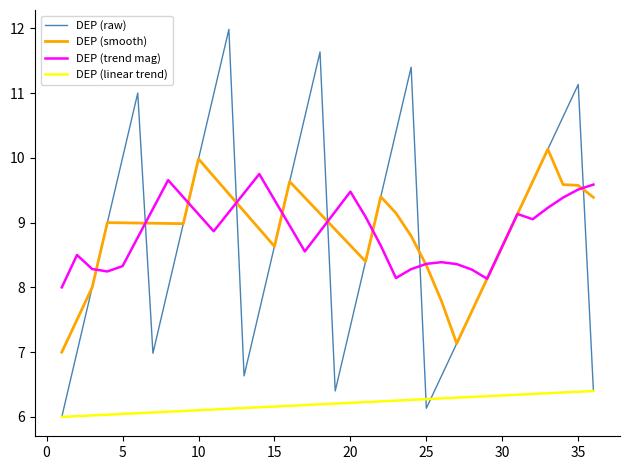

What is the highest value of the DEP (smooth) series?

10.1